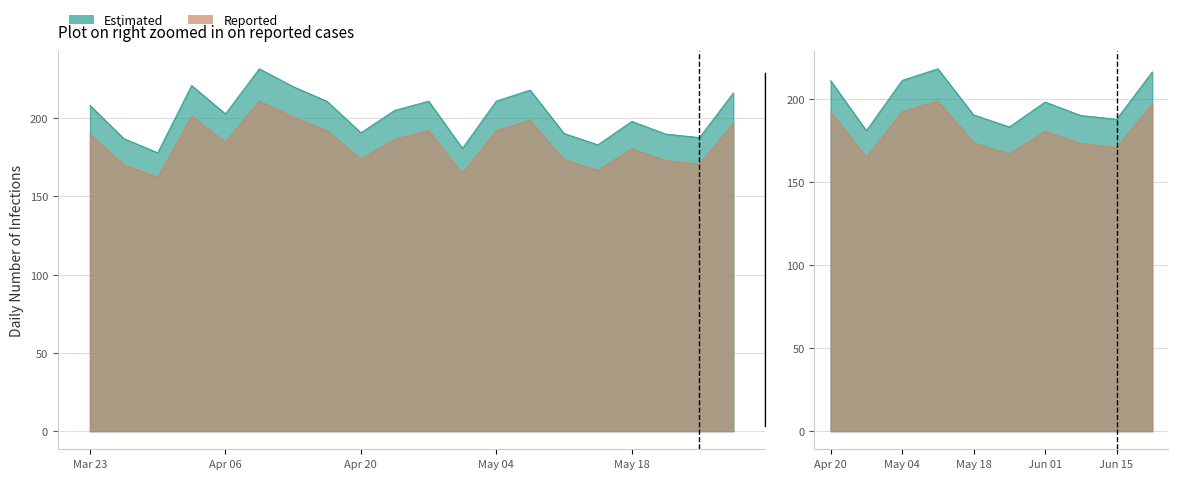

What is the greatest value displayed?

231.6